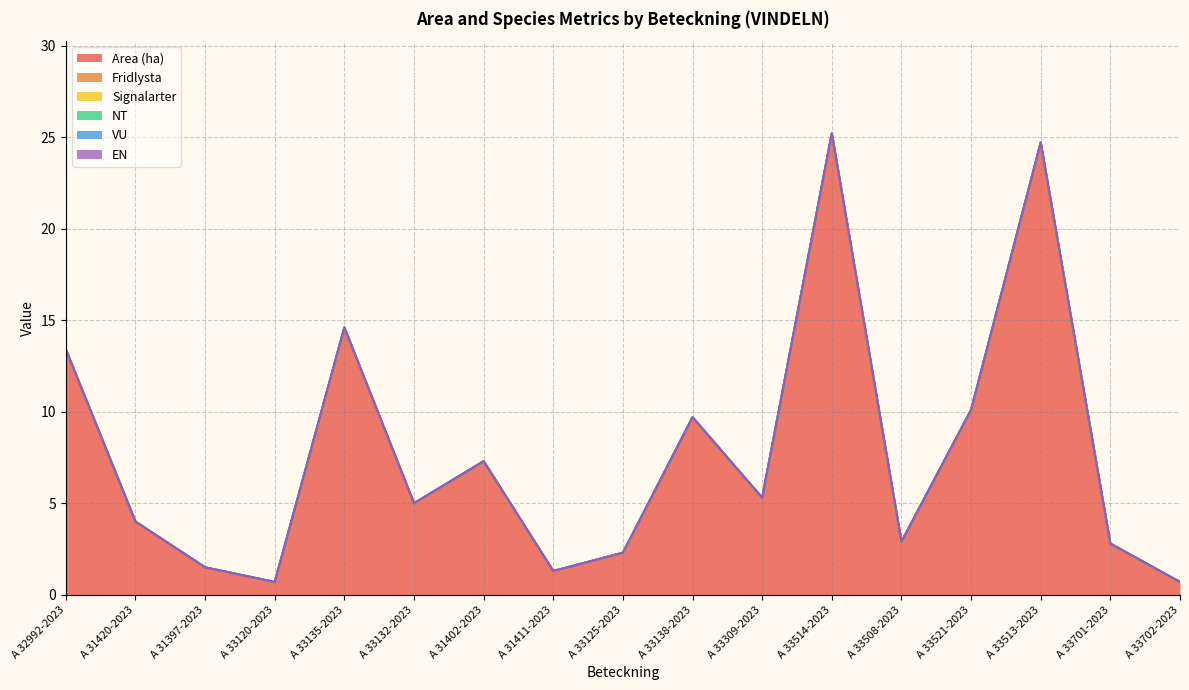

Reading left to right, list all the values displayed in this chart.

Area (ha): 13.4	4.0	1.5	0.7	14.6	5.0	7.3	1.3	2.3	9.7	5.3	25.2	2.9	10.1	24.7	2.8	0.7
Fridlysta: 0.0	0.0	0.0	0.0	0.0	0.0	0.0	0.0	0.0	0.0	0.0	0.0	0.0	0.0	0.0	0.0	0.0
Signalarter: 0.0	0.0	0.0	0.0	0.0	0.0	0.0	0.0	0.0	0.0	0.0	0.0	0.0	0.0	0.0	0.0	0.0
NT: 0.0	0.0	0.0	0.0	0.0	0.0	0.0	0.0	0.0	0.0	0.0	0.0	0.0	0.0	0.0	0.0	0.0
VU: 0.0	0.0	0.0	0.0	0.0	0.0	0.0	0.0	0.0	0.0	0.0	0.0	0.0	0.0	0.0	0.0	0.0
EN: 0.0	0.0	0.0	0.0	0.0	0.0	0.0	0.0	0.0	0.0	0.0	0.0	0.0	0.0	0.0	0.0	0.0